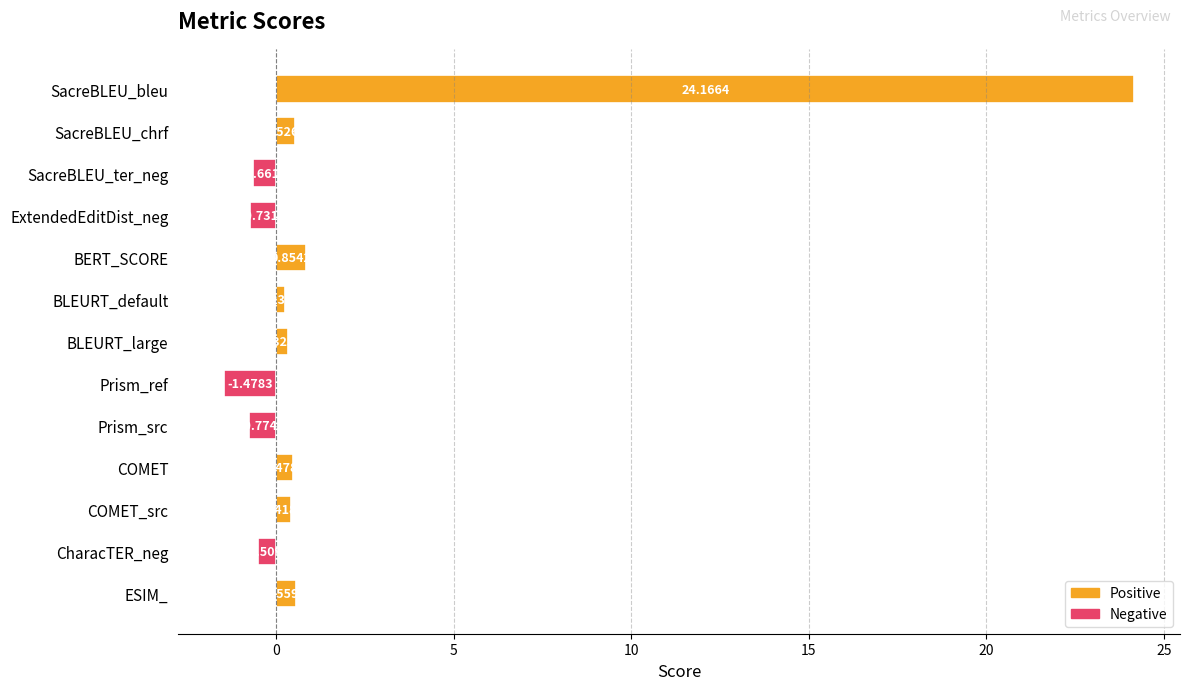

What is the label of the 12th bar from the top?

CharacTER_neg